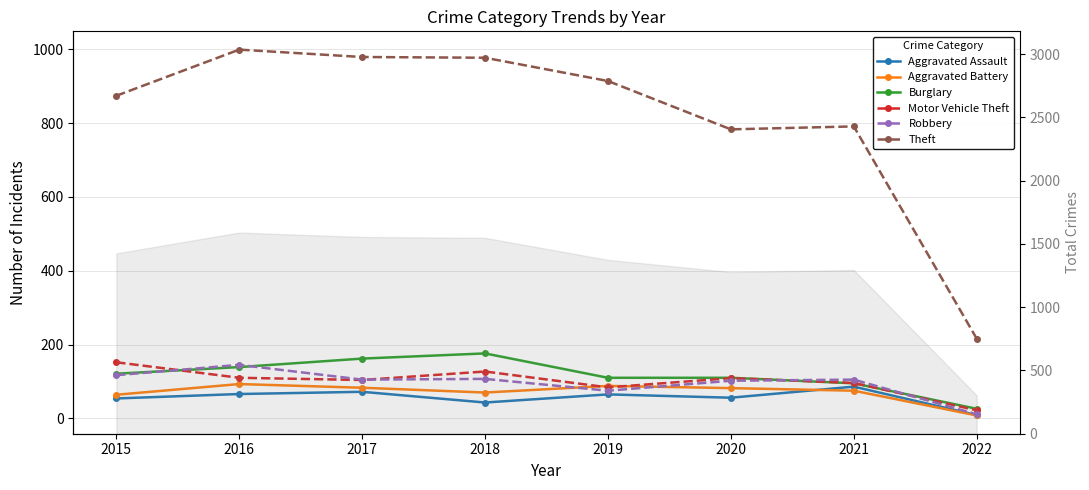

How many distinct data groups are displayed?

6